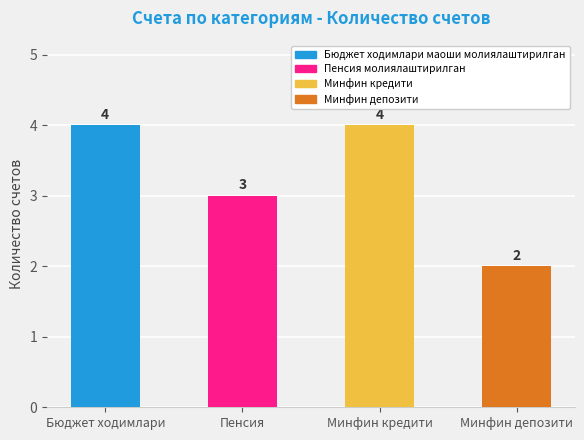

What is the sum of all values?

13